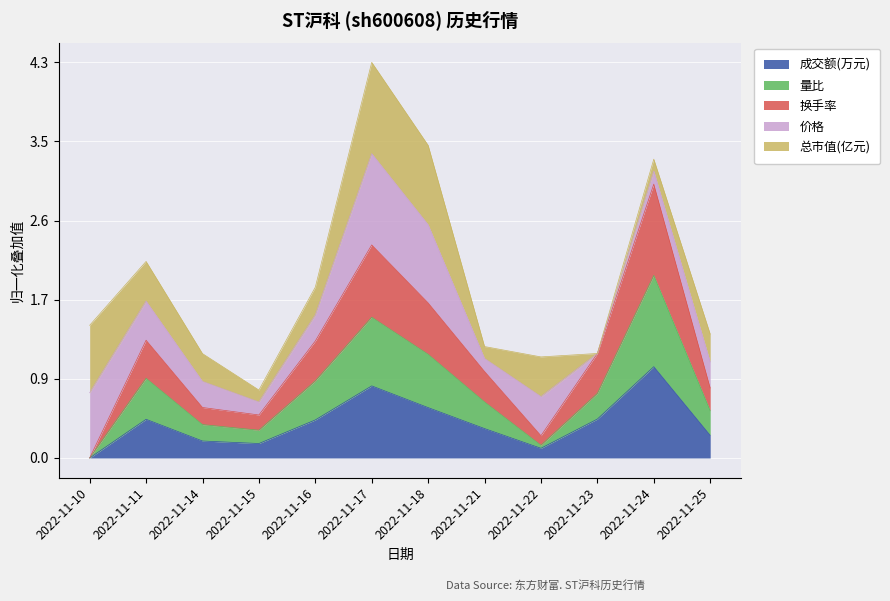

At which category is the sum across all series the highest?

2022-11-17